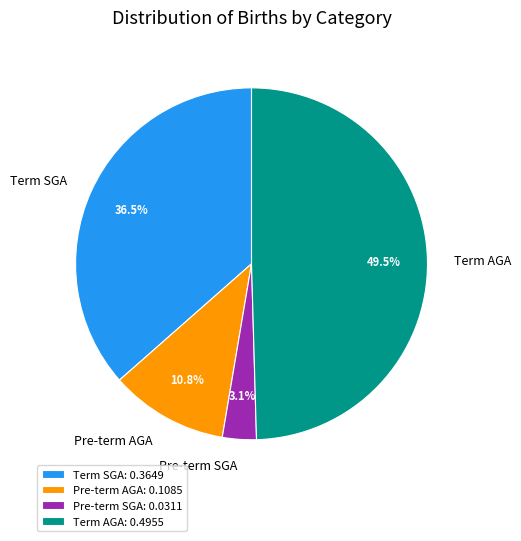

Which has a higher value, Pre-term AGA or Term SGA?

Term SGA